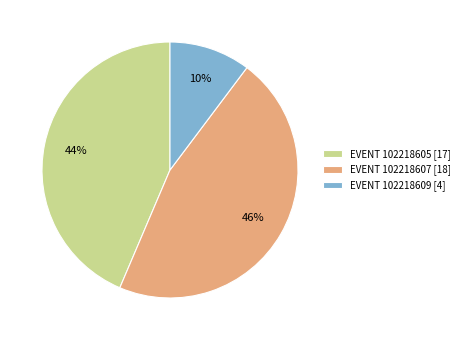

Is there any slice that represents more than half of the pie?

No